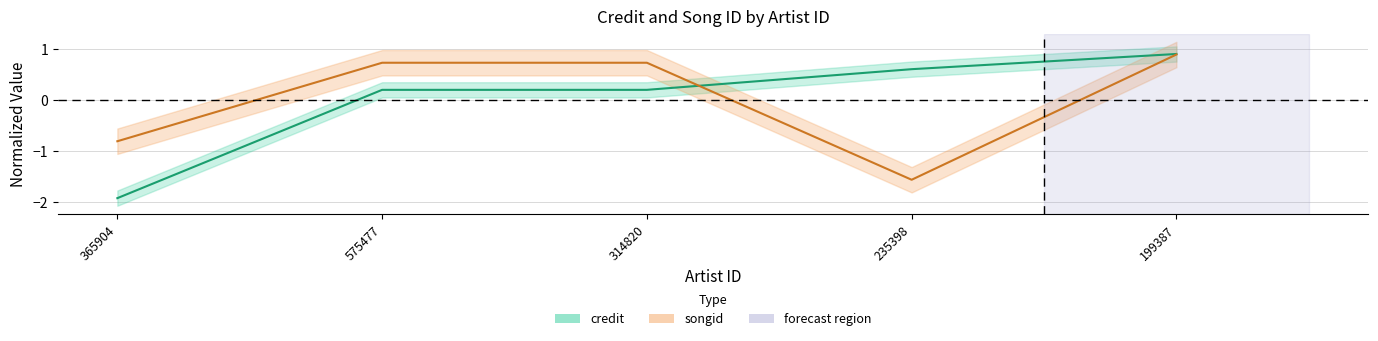

At which label does credit reach its peak?

199387